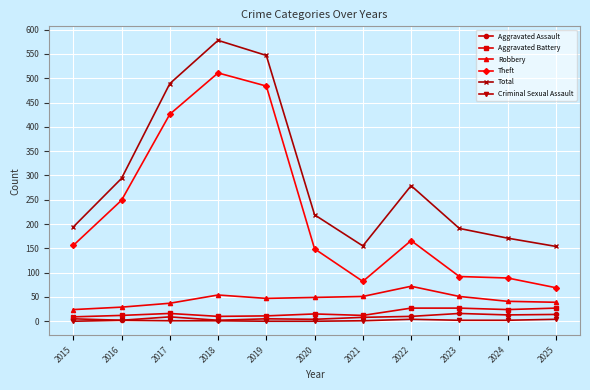

Which series has the largest total across all categories?

Total